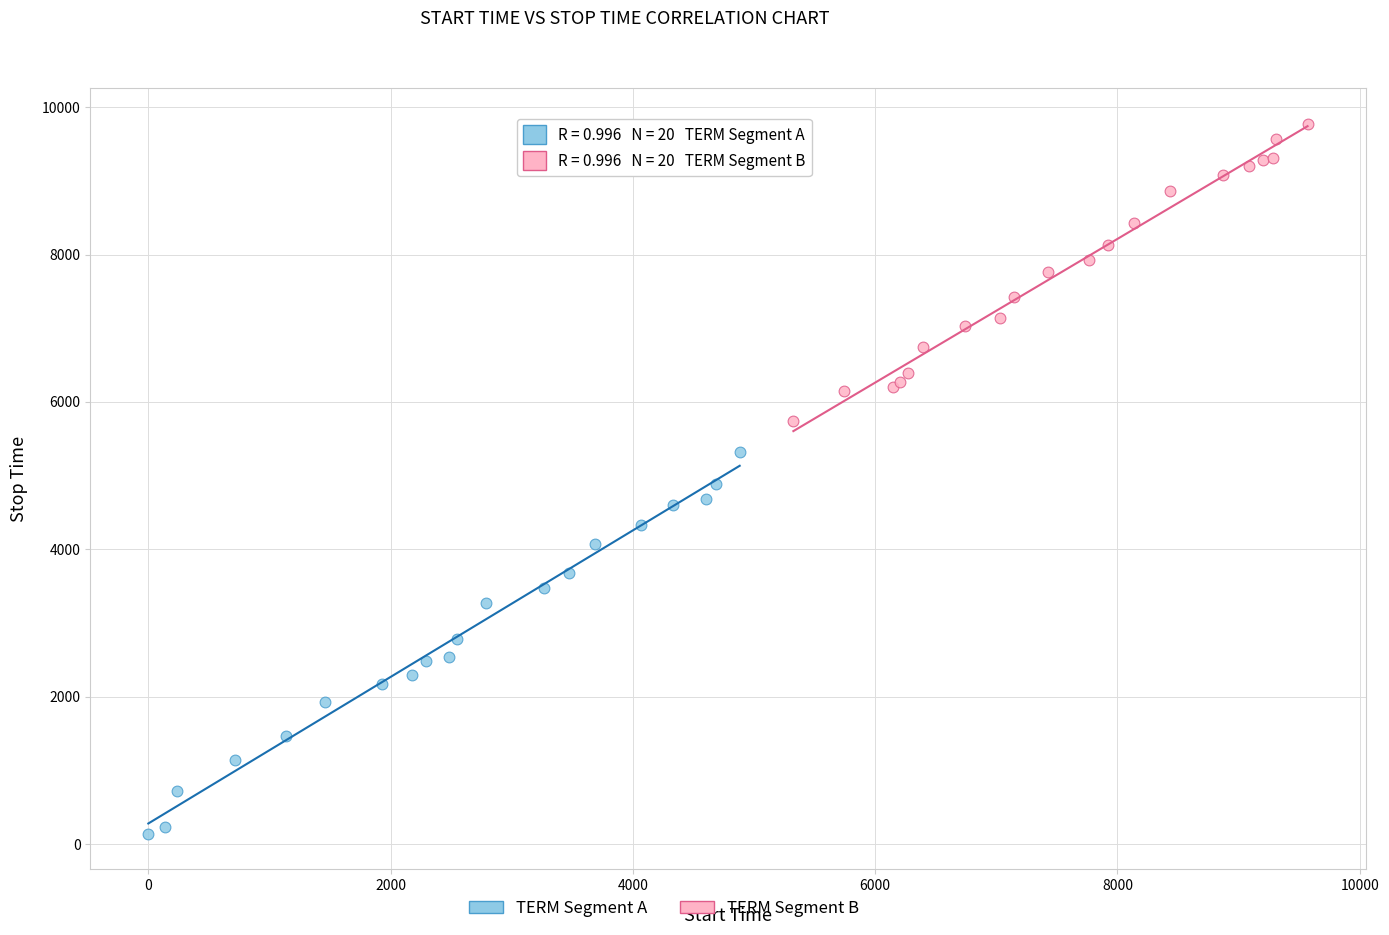

Which series reaches the maximum Y coordinate?

TERM Segment B